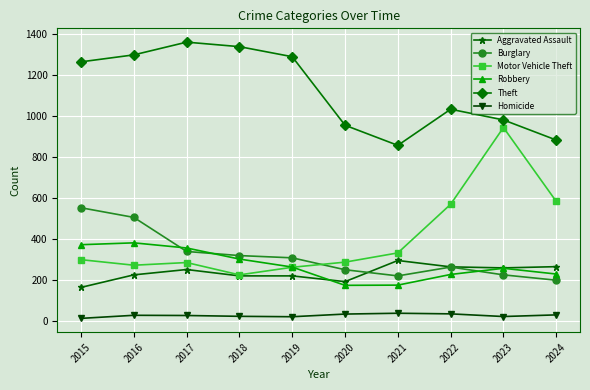

List the series in order of their peak value, lowest first.

Homicide, Aggravated Assault, Robbery, Burglary, Motor Vehicle Theft, Theft